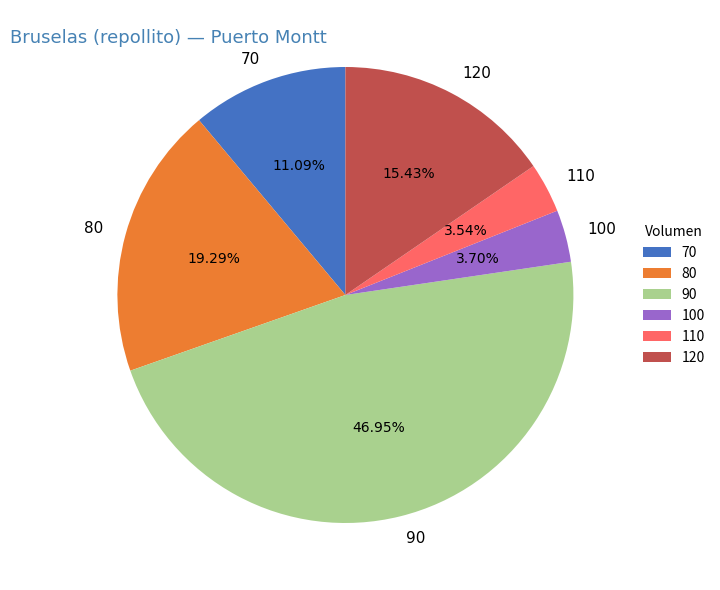

Count the number of slices in the pie.

6